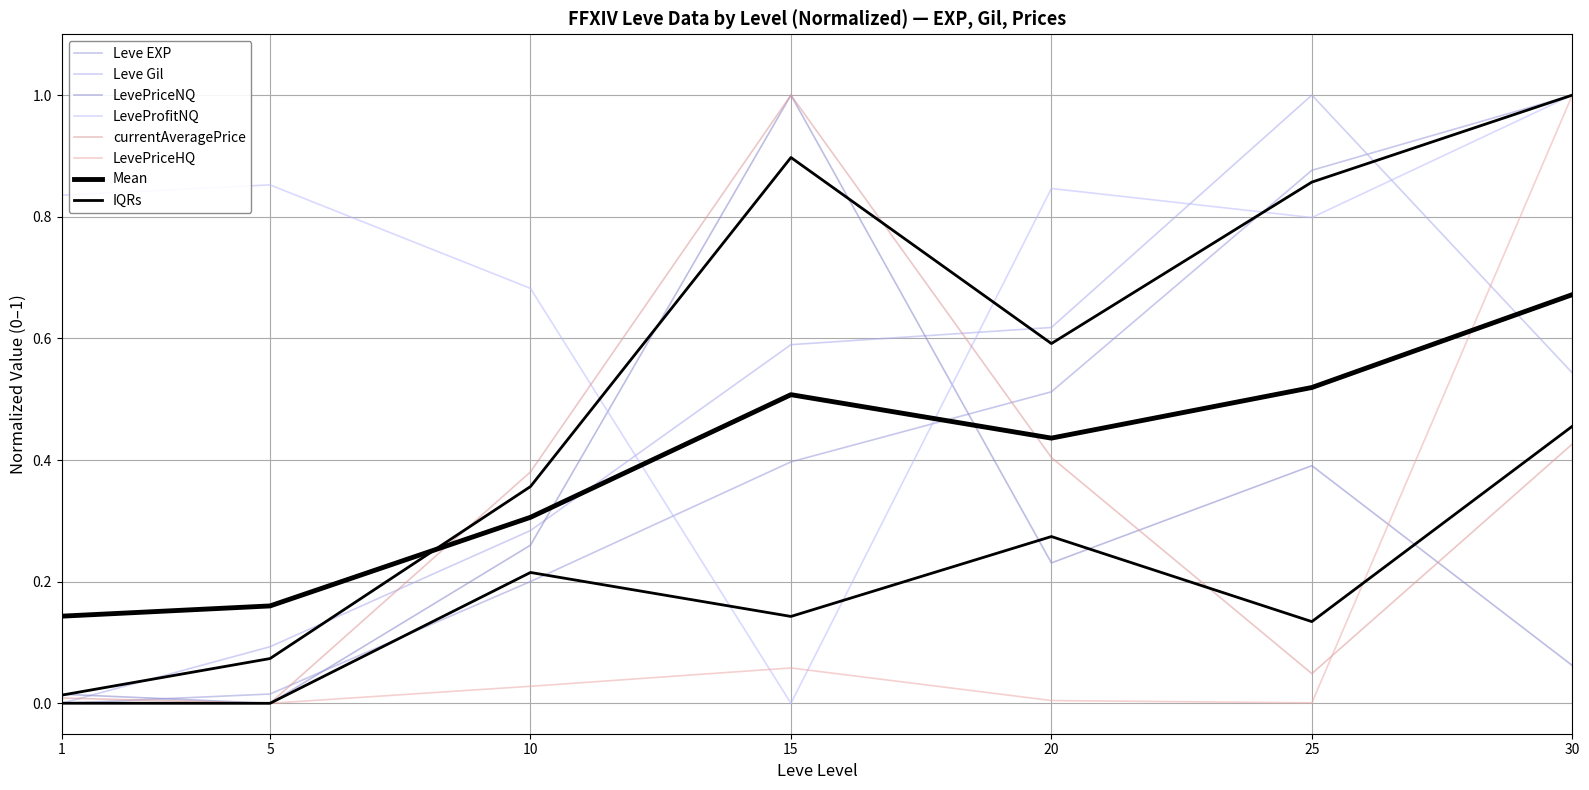

How many values in the Leve Gil series exceed 0?

6